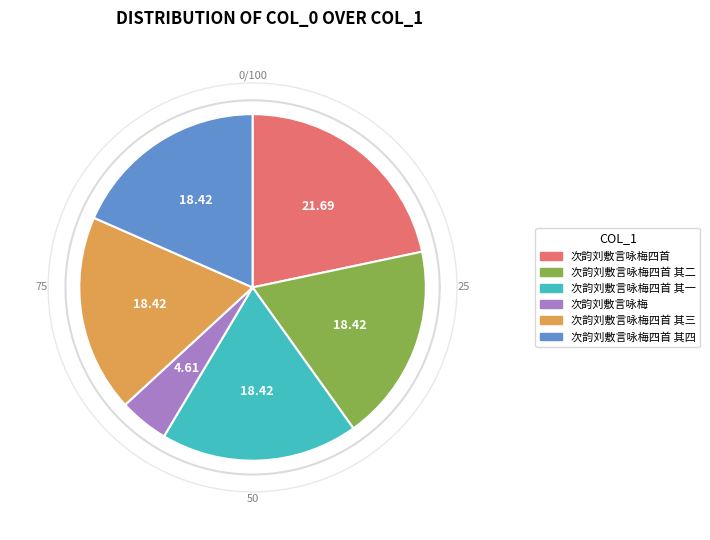

How many segments does this pie chart have?

6